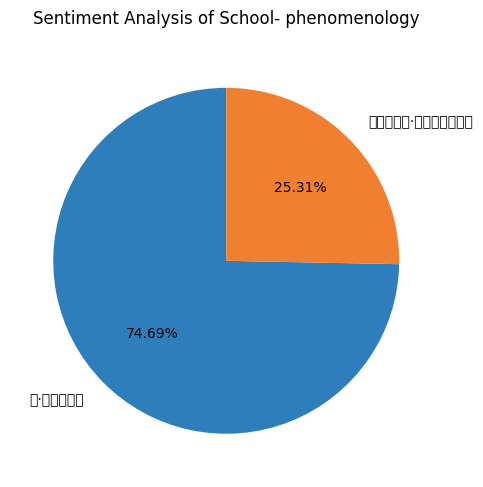

What percentage is the 二月四日作·早春风力已轻柔 slice, to the nearest percent?

25%